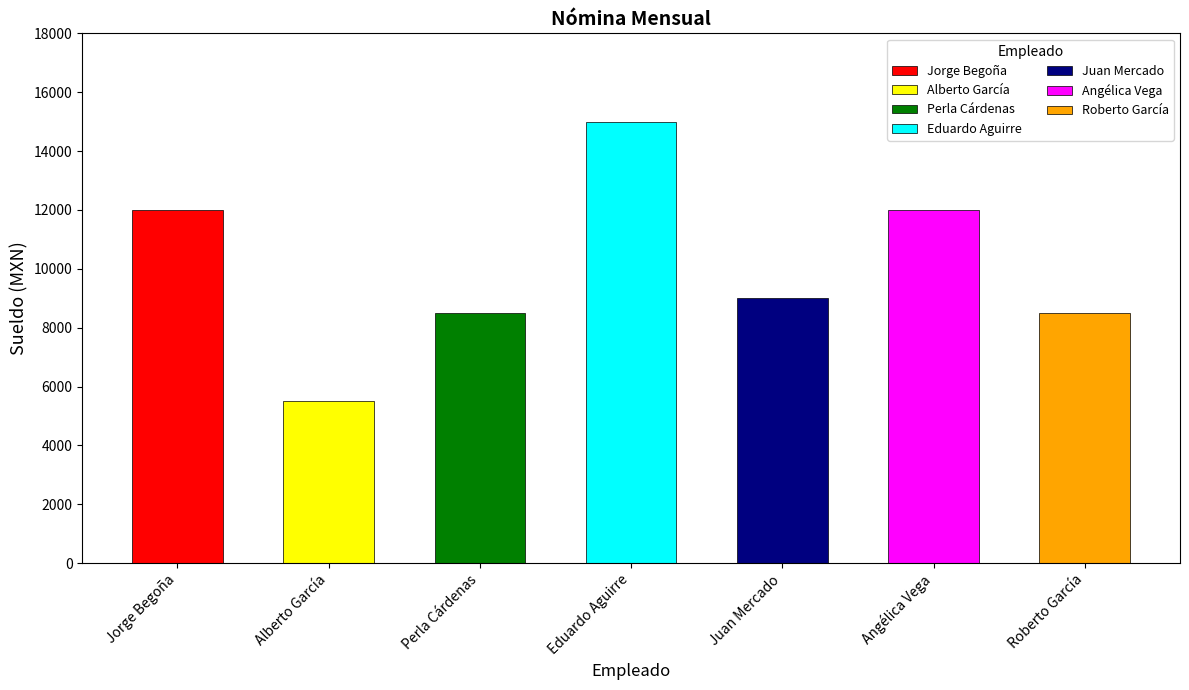

What is the average value?

10071